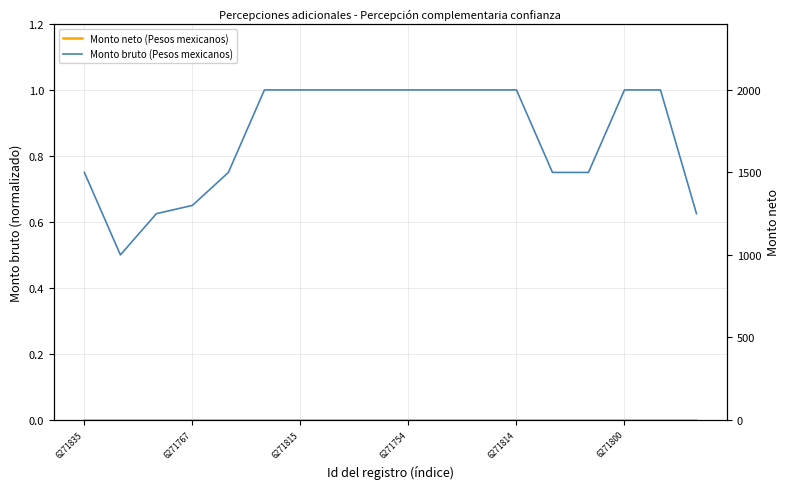

Is this an area chart (filled region under the line)?

No